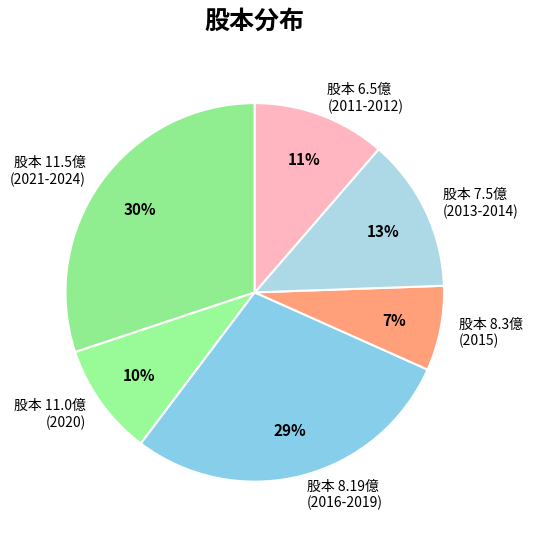

To the nearest percent, what is the difference between the largest and smallest slice percentages?

23%